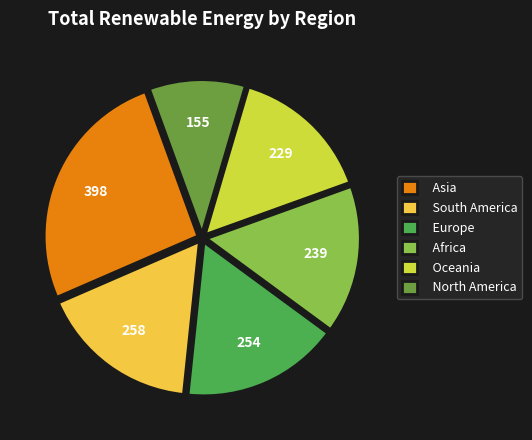

How many slices are in this pie chart?

6